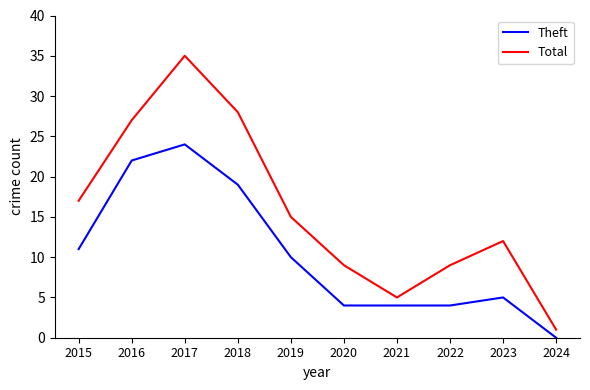

What is the total value across all series at 2022?

13